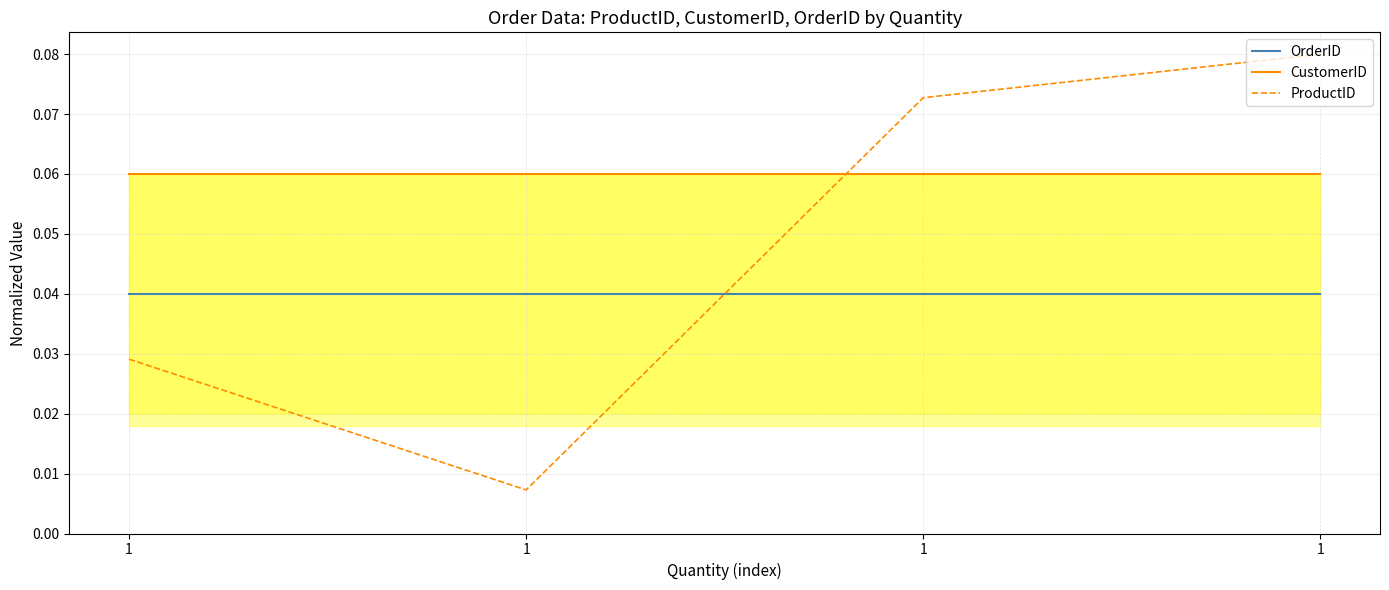

What is the greatest value displayed?

0.1